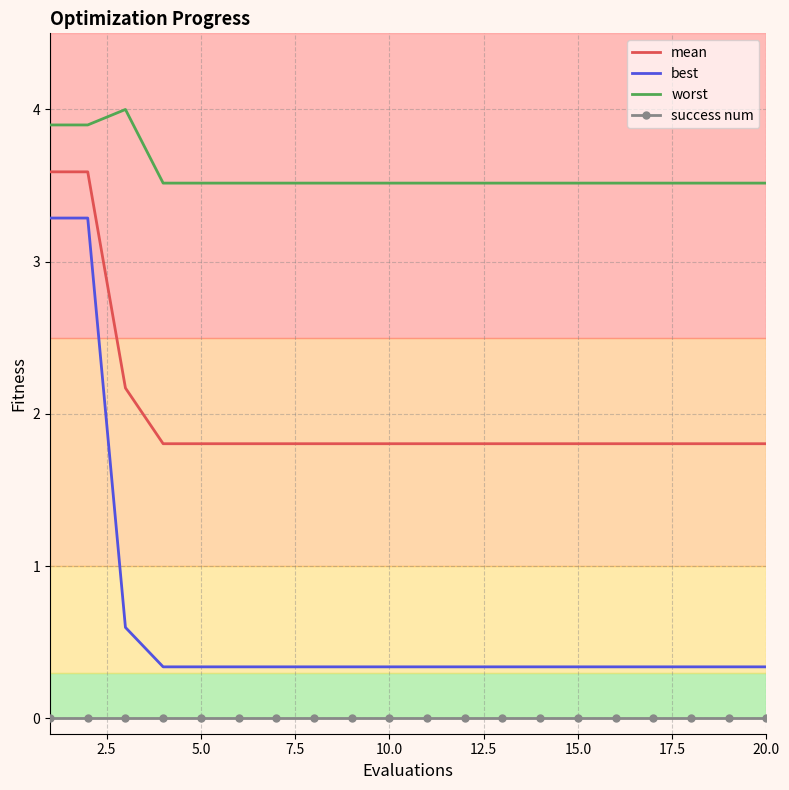

What is the lowest value of the mean series?

1.8